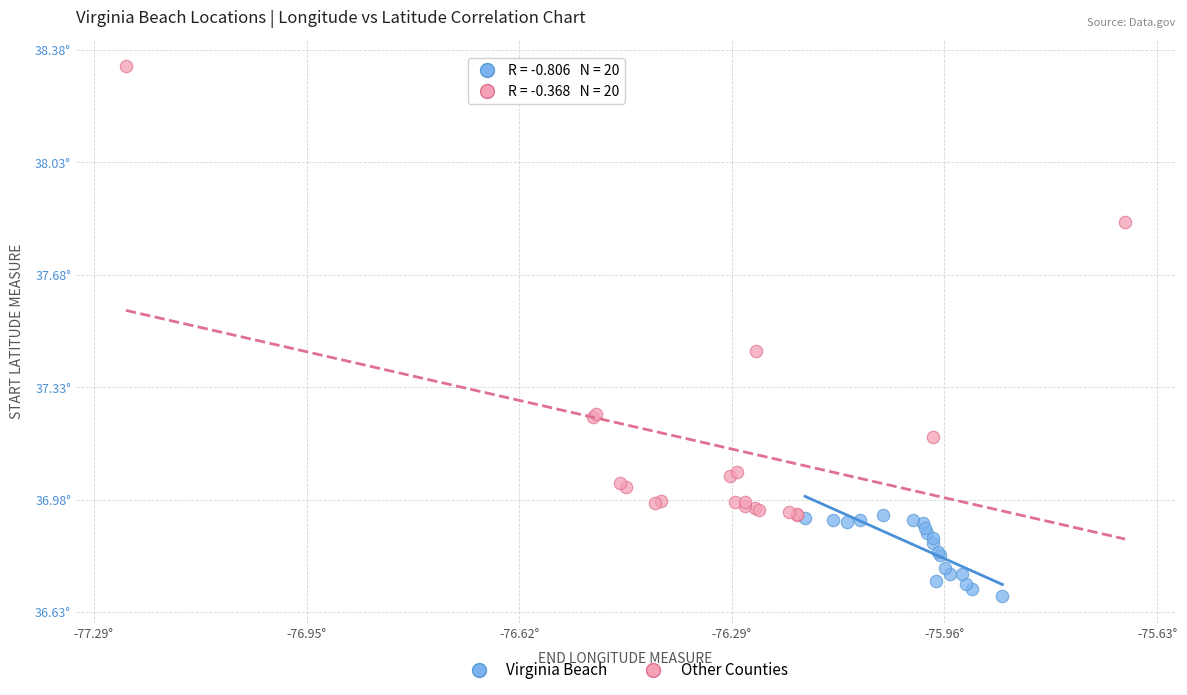

What are all the series names shown in the legend?

Virginia Beach, Other Counties